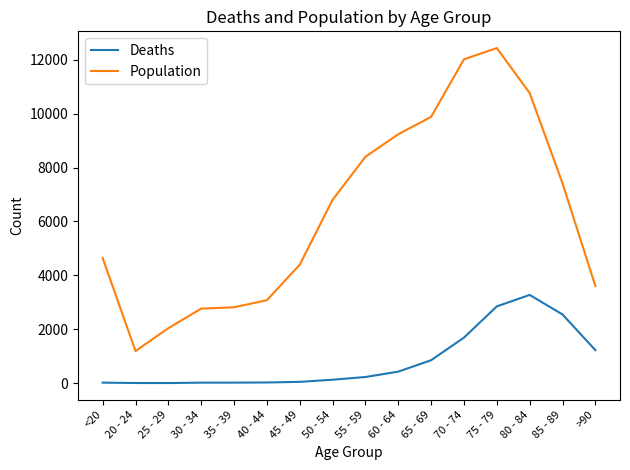

What is the highest value of the Deaths series?

3273